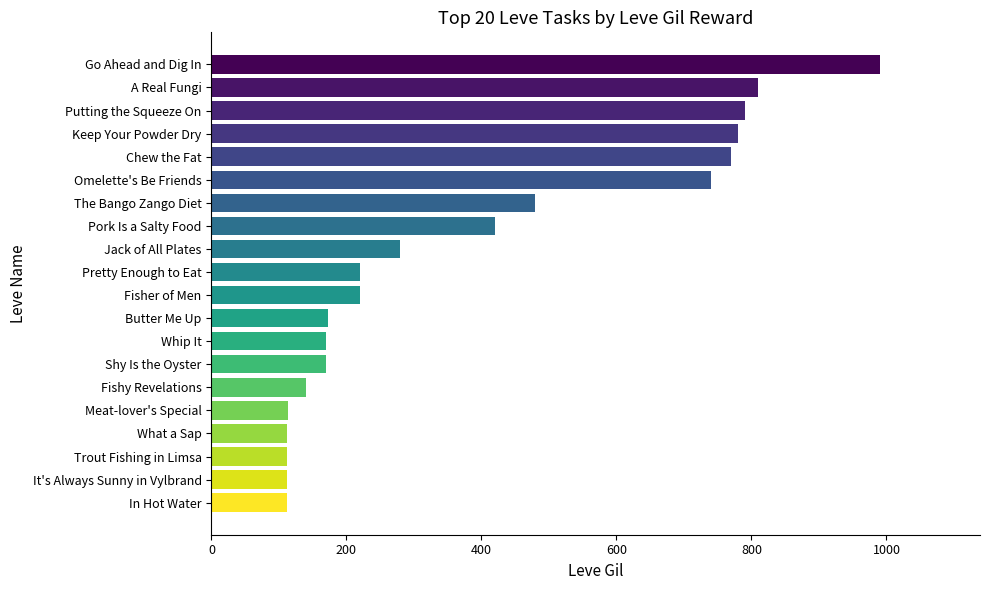

Approximately how many times larger is the value at Whip It compared to Trout Fishing in Limsa?

1.5